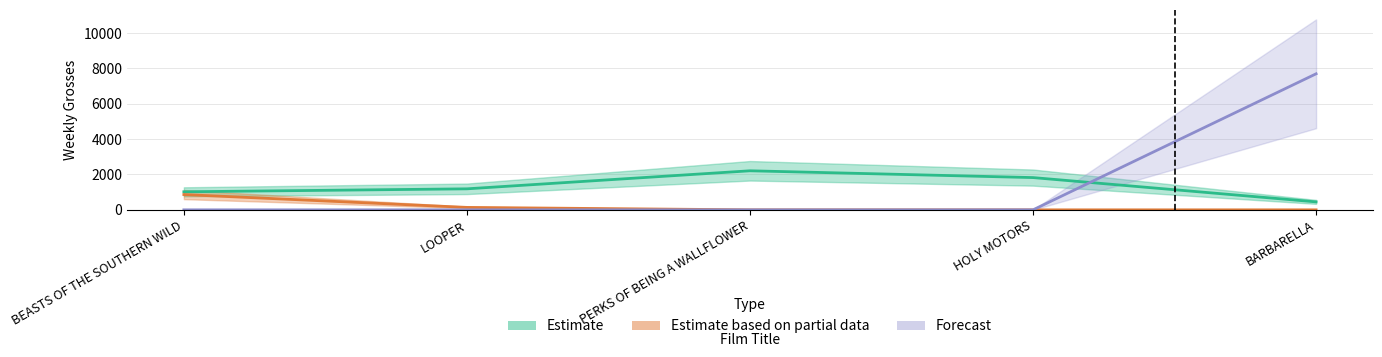

List the labels in order of Estimate value, largest first.

PERKS OF BEING A WALLFLOWER, HOLY MOTORS, LOOPER, BEASTS OF THE SOUTHERN WILD, BARBARELLA